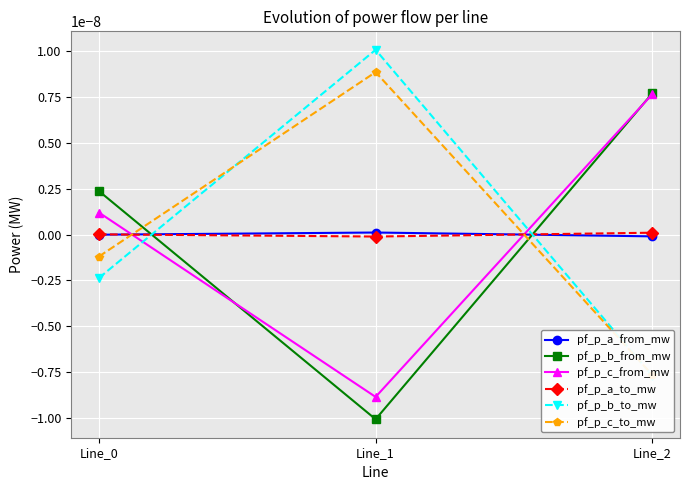

How many series are shown in this chart?

6